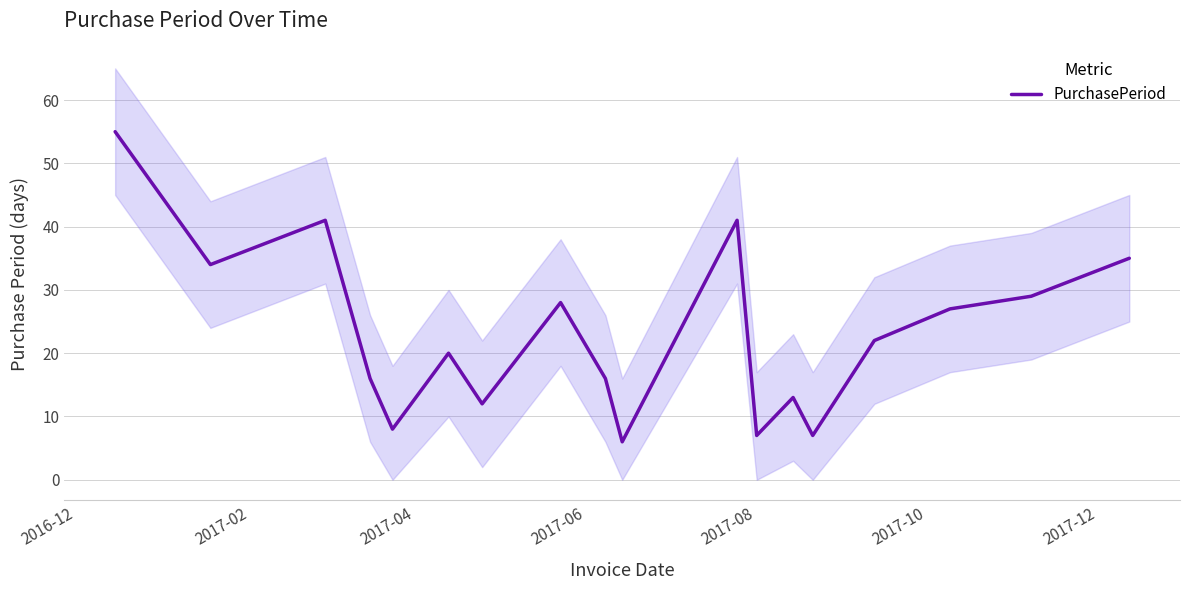

True or false: there are more than 1 points higher than both neighbors.

True